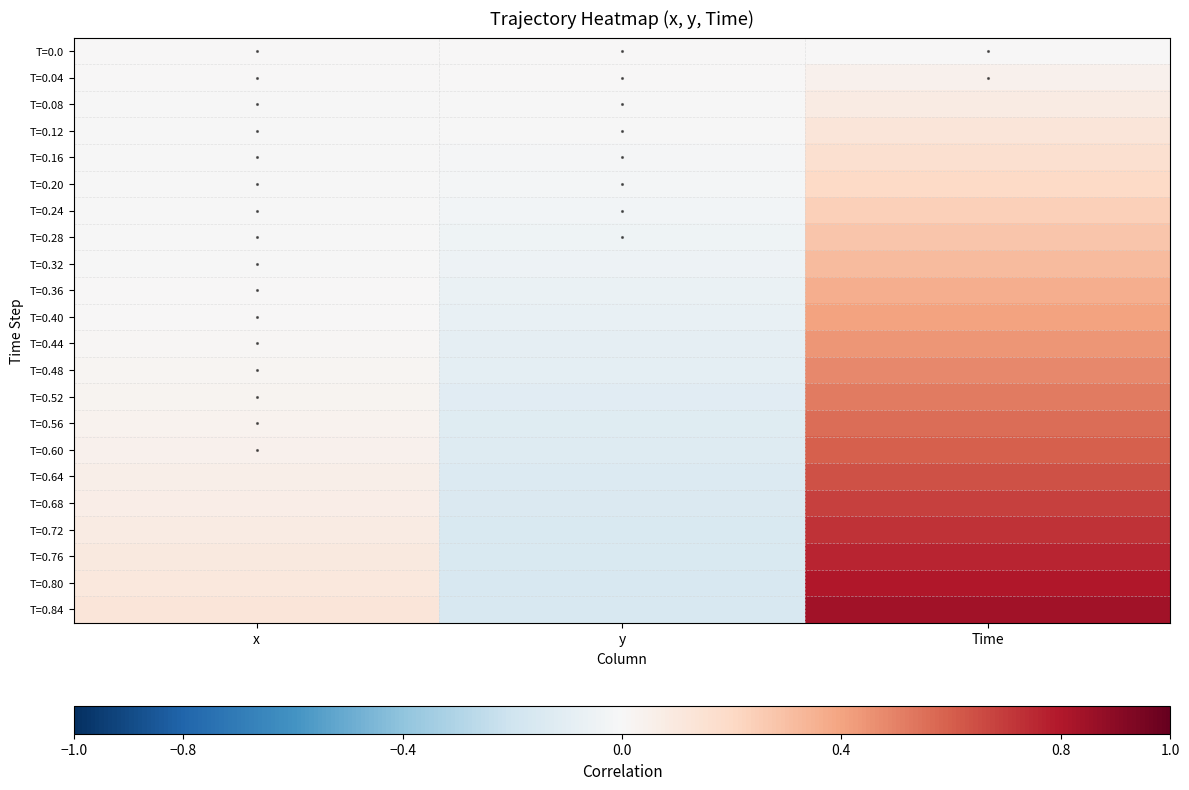

Rank the series by their maximum value, from lowest to highest.

T=0.0, T=0.04, T=0.08, T=0.12, T=0.16, T=0.20, T=0.24, T=0.28, T=0.32, T=0.36, T=0.40, T=0.44, T=0.48, T=0.52, T=0.56, T=0.60, T=0.64, T=0.68, T=0.72, T=0.76, T=0.80, T=0.84